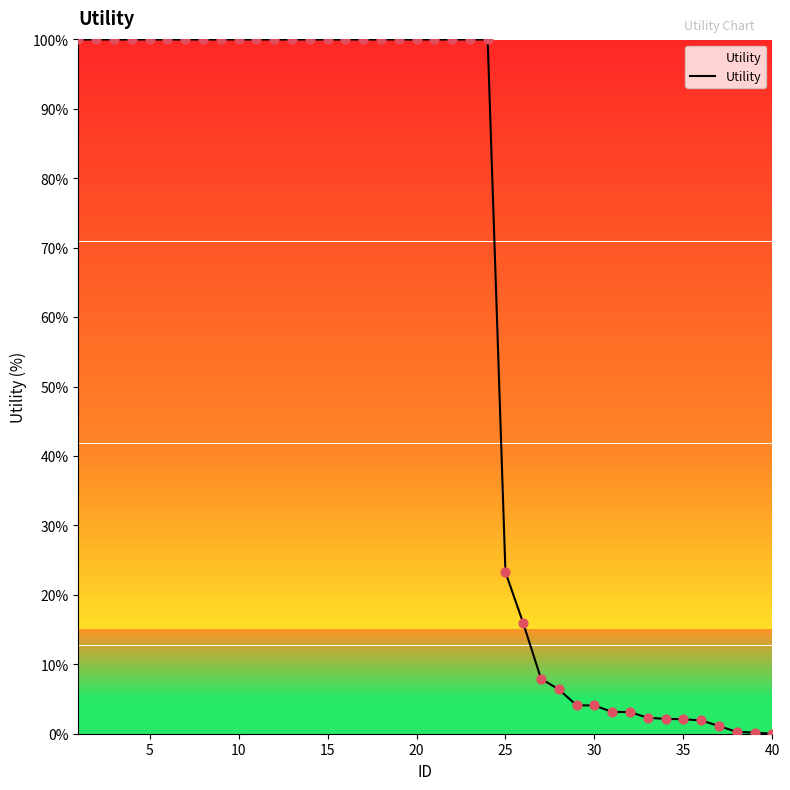

What is the greatest value displayed?

100.0